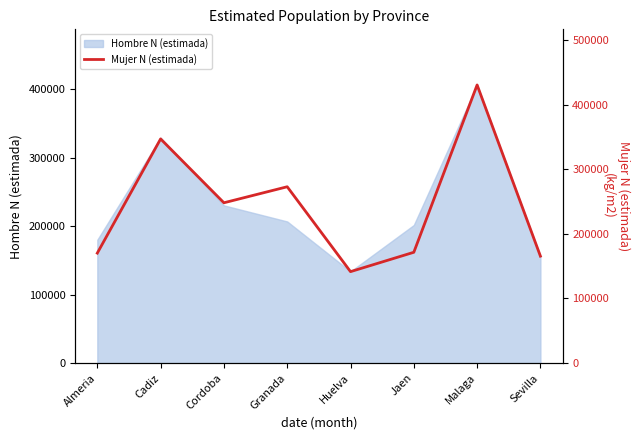

Rank the categories by value from lowest to highest.

Huelva, Sevilla, Almeria, Jaen, Cordoba, Granada, Cadiz, Malaga